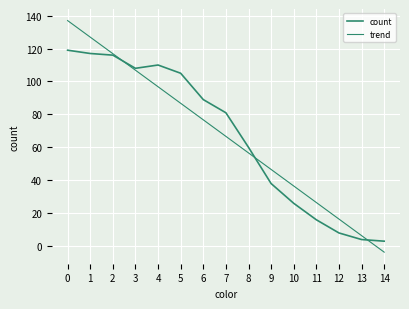

How many lines are shown in the chart?

2